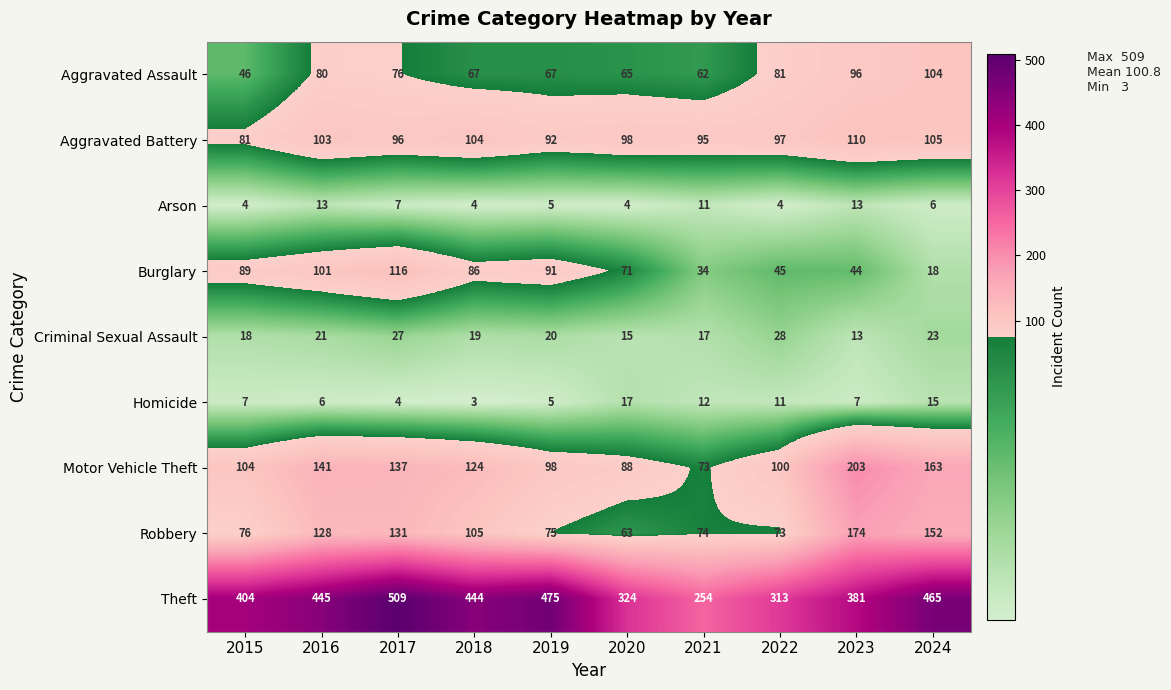

At which label does Criminal Sexual Assault first exceed 20?

2016